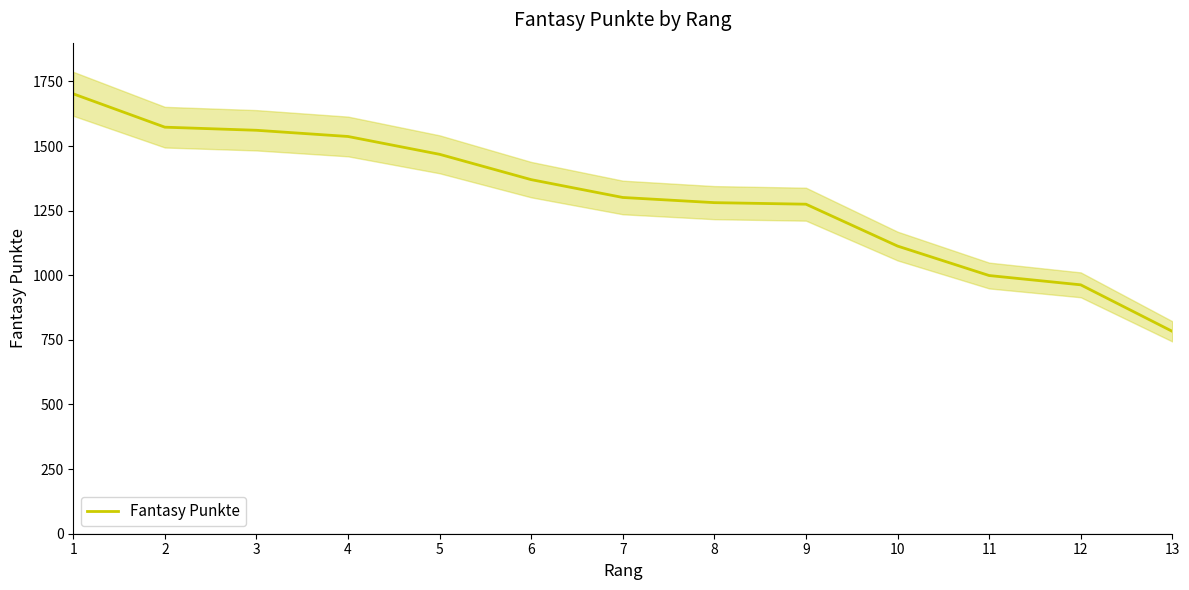

What is the sum of all values?

16926